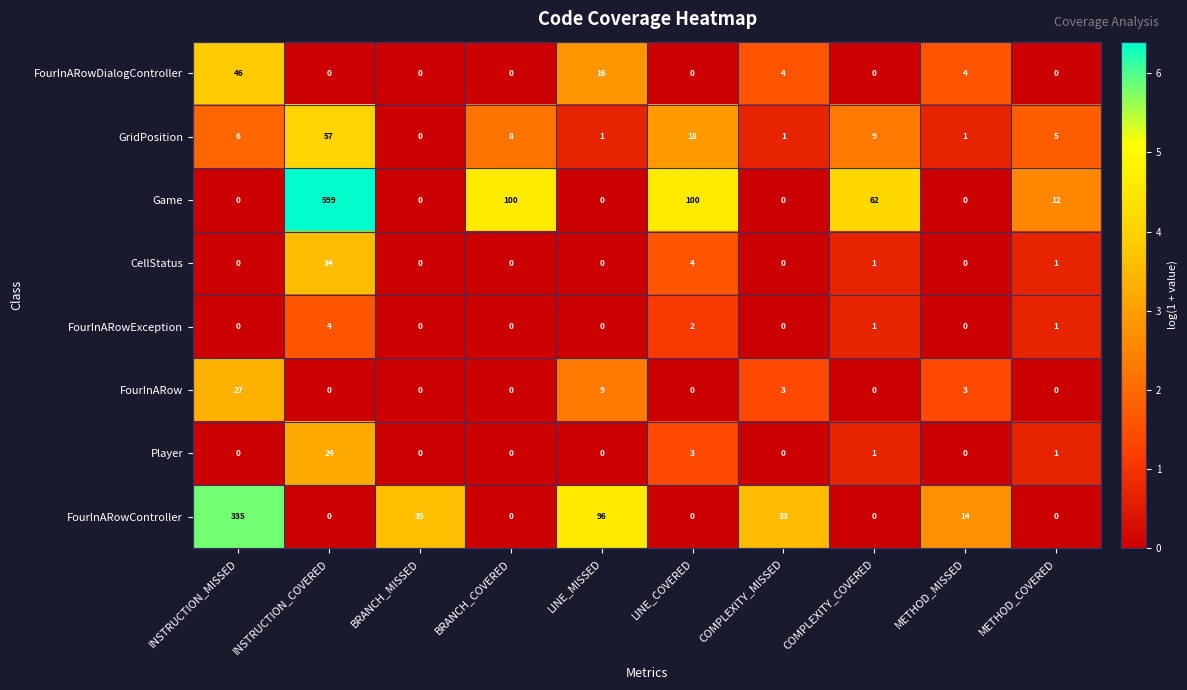

The value of FourInARowException at LINE_MISSED is 0. True or false?

True